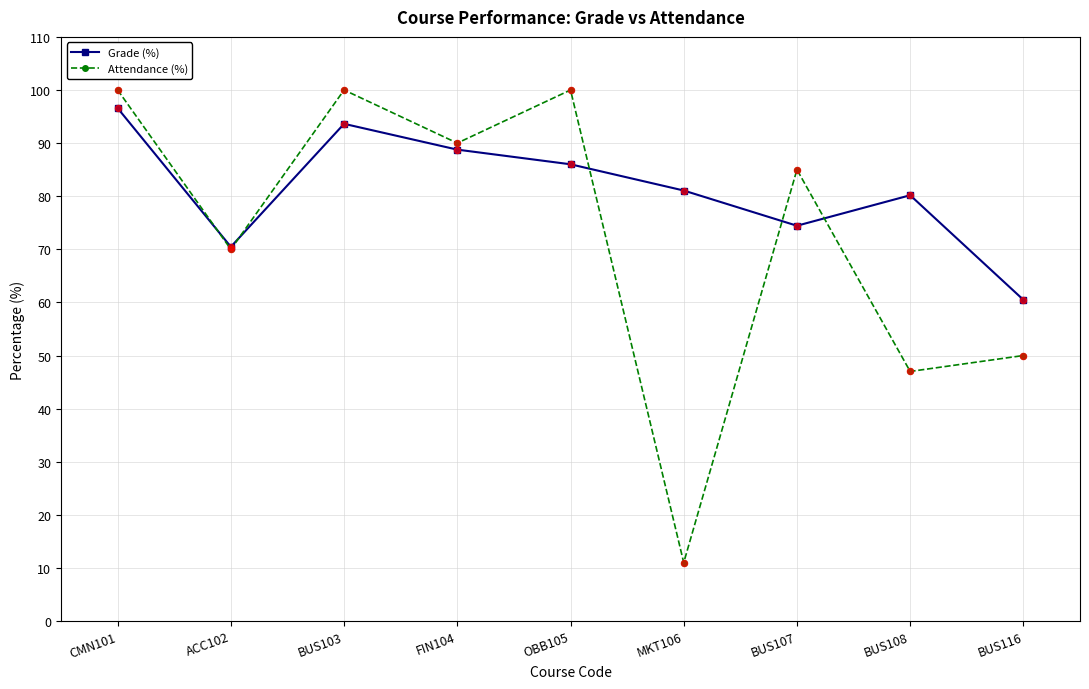

Is the value of Attendance (%) at CMN101 greater than the value of Grade (%) at OBB105?

Yes